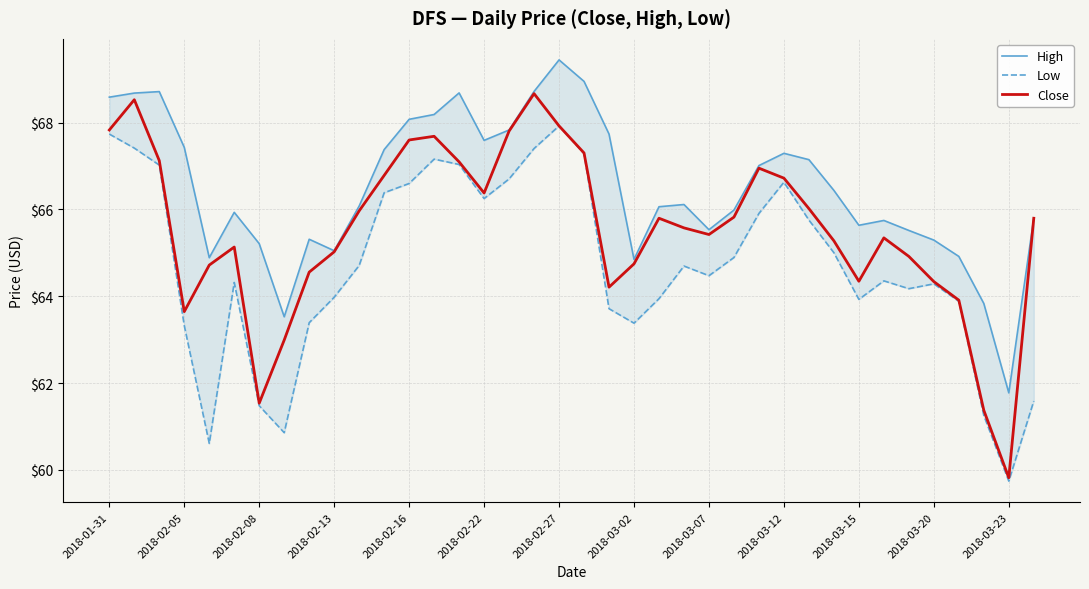

The value of Close at 2018-02-05 is 63.6. True or false?

True